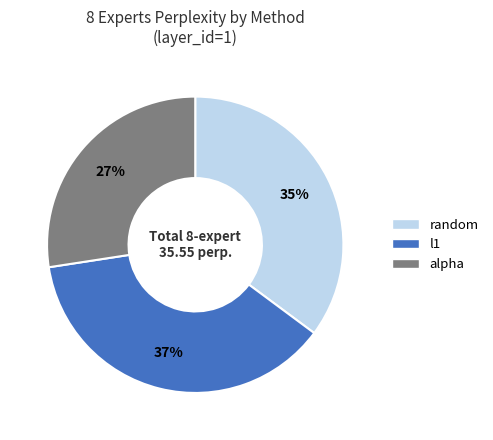

Which has a higher value, random or alpha?

random